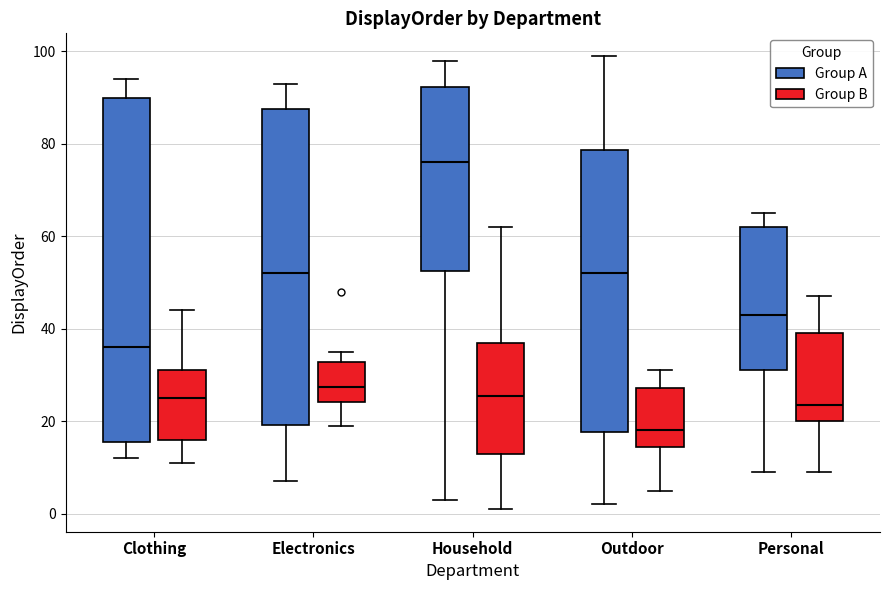

Which box is the tallest, from its lower edge to its upper edge?

Clothing (Group A)